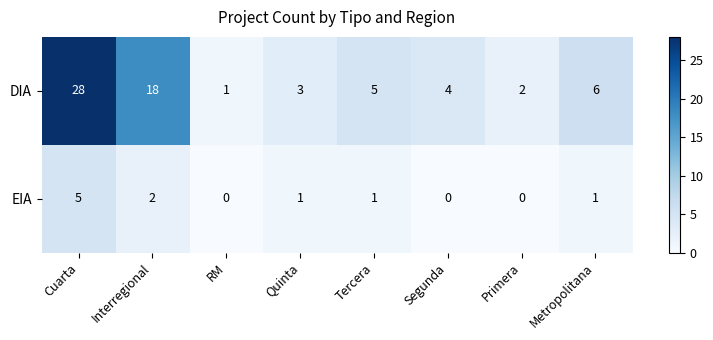

Which label corresponds to the largest value in the chart?

Cuarta